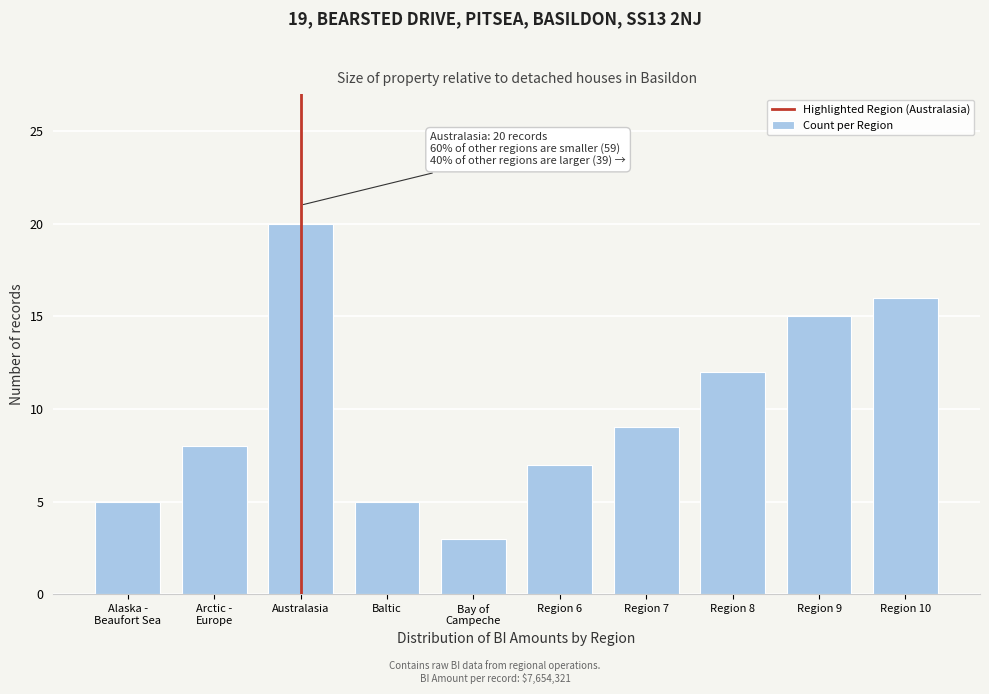

Reading left to right, list all the values displayed in this chart.

5	8	20	5	3	7	9	12	15	16